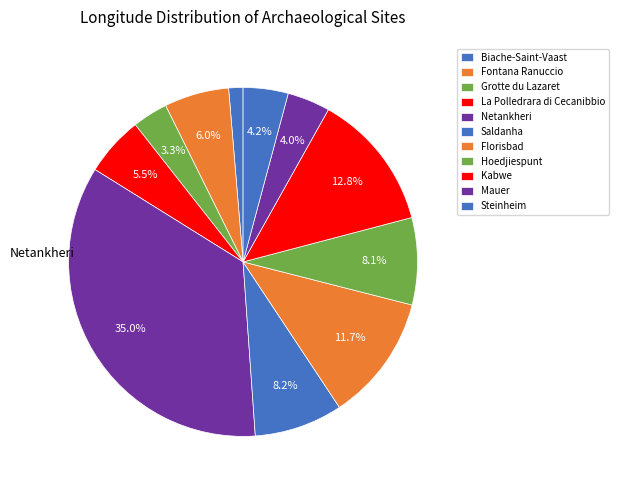

How many slices are in this pie chart?

11